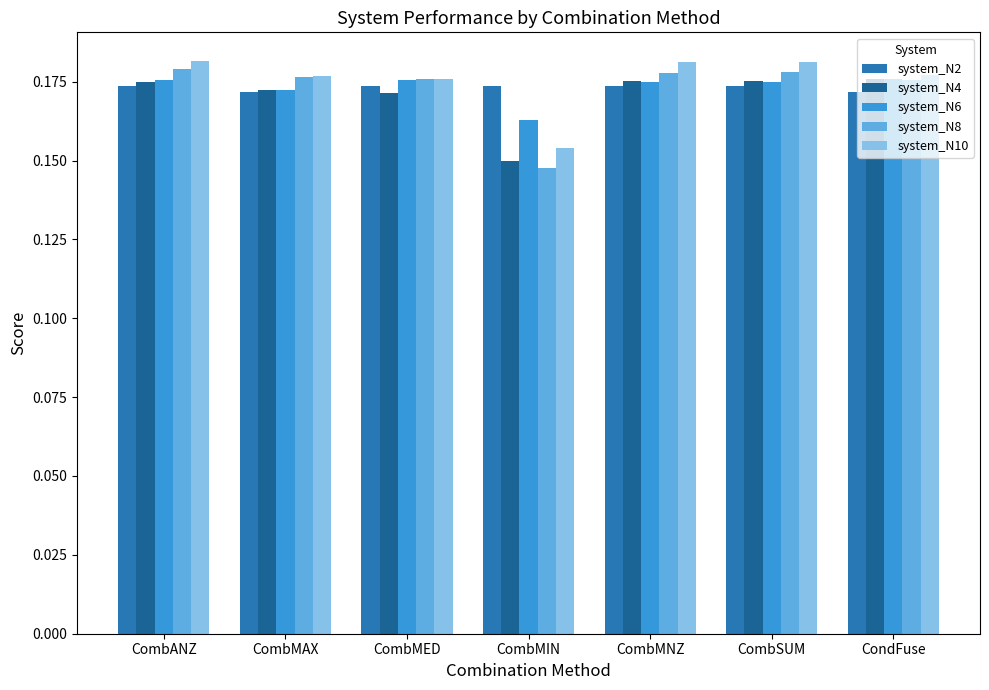

What is the smallest value displayed?

0.1